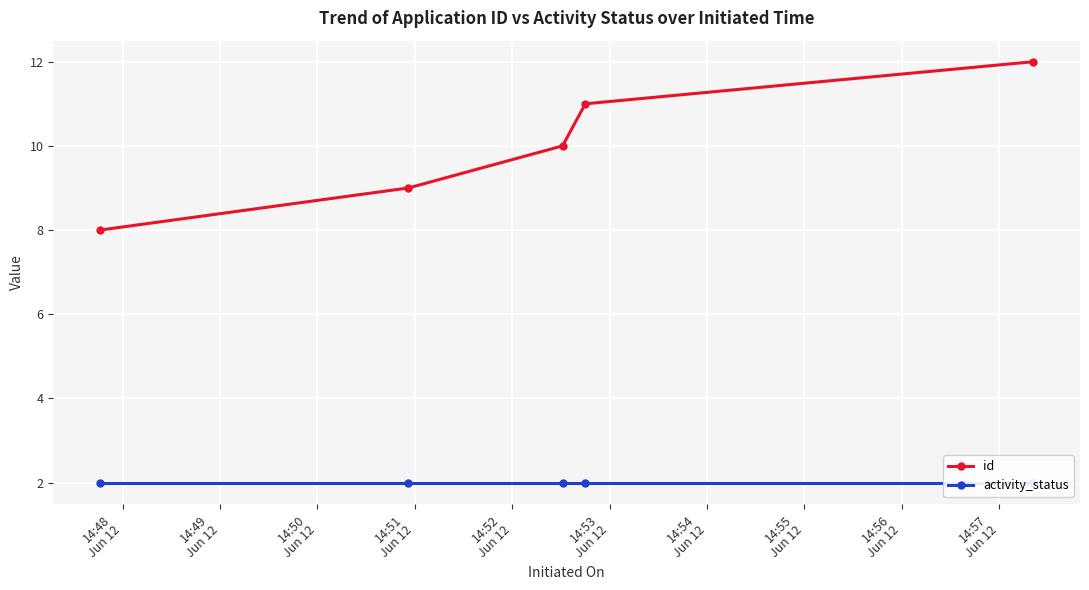

What is the minimum value for id?

8